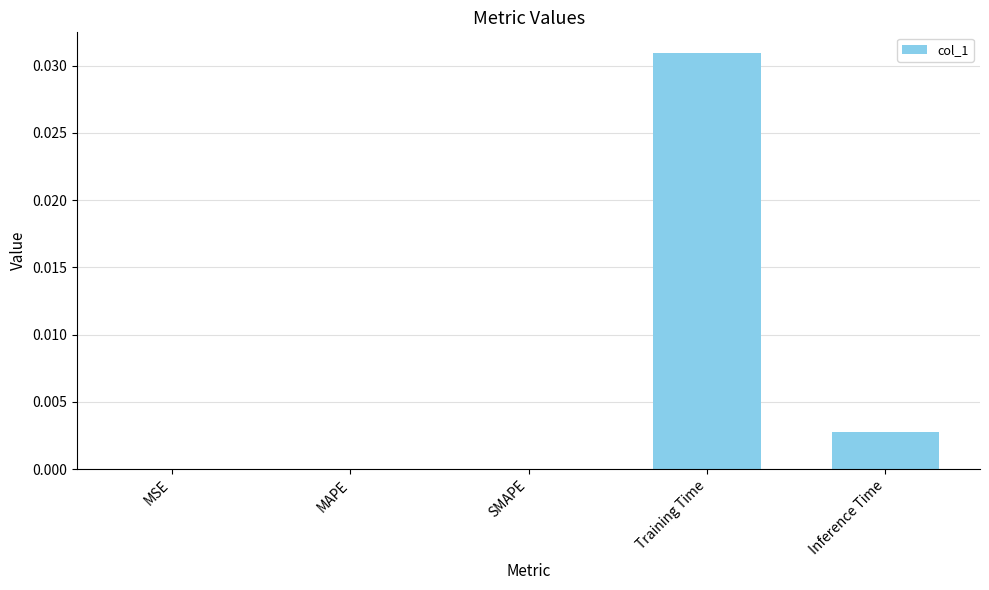

Between Training Time and MAPE, which is larger?

Training Time